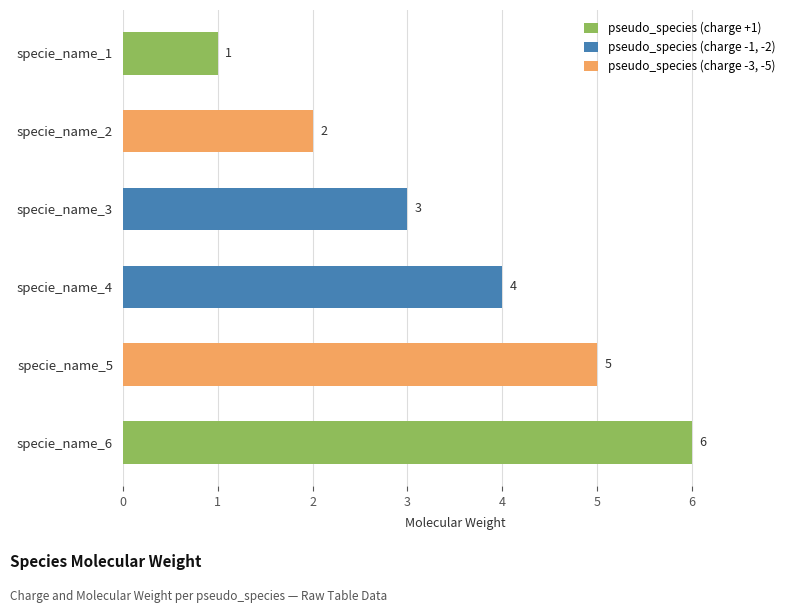

What is the difference between the maximum and minimum values?

5